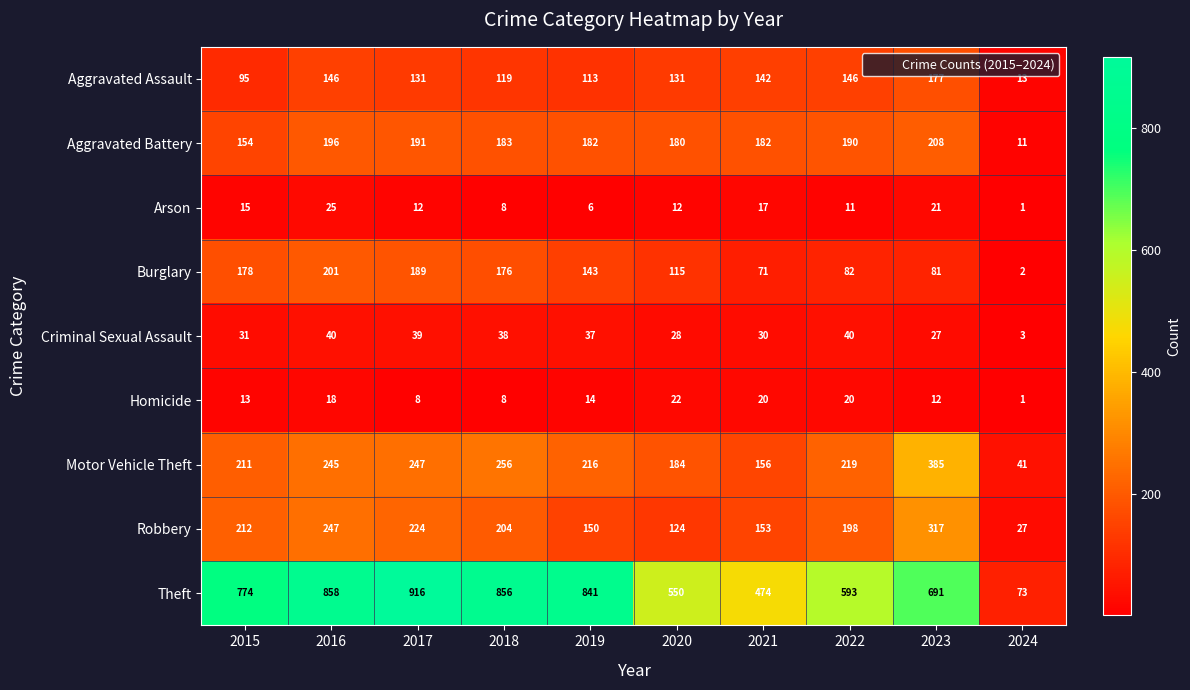

What is the approximate value of Aggravated Assault at 2018, to the nearest 10?

120